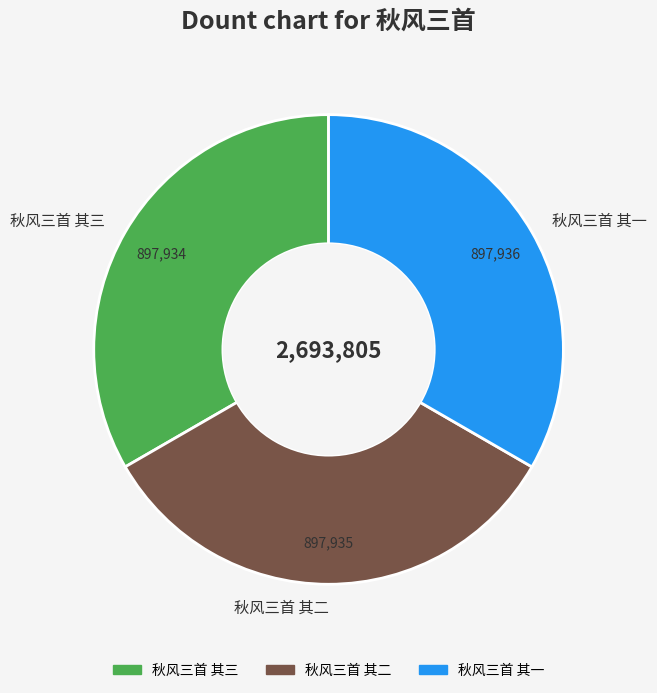

The 秋风三首 其三 slice represents 33% of the pie. True or false?

True